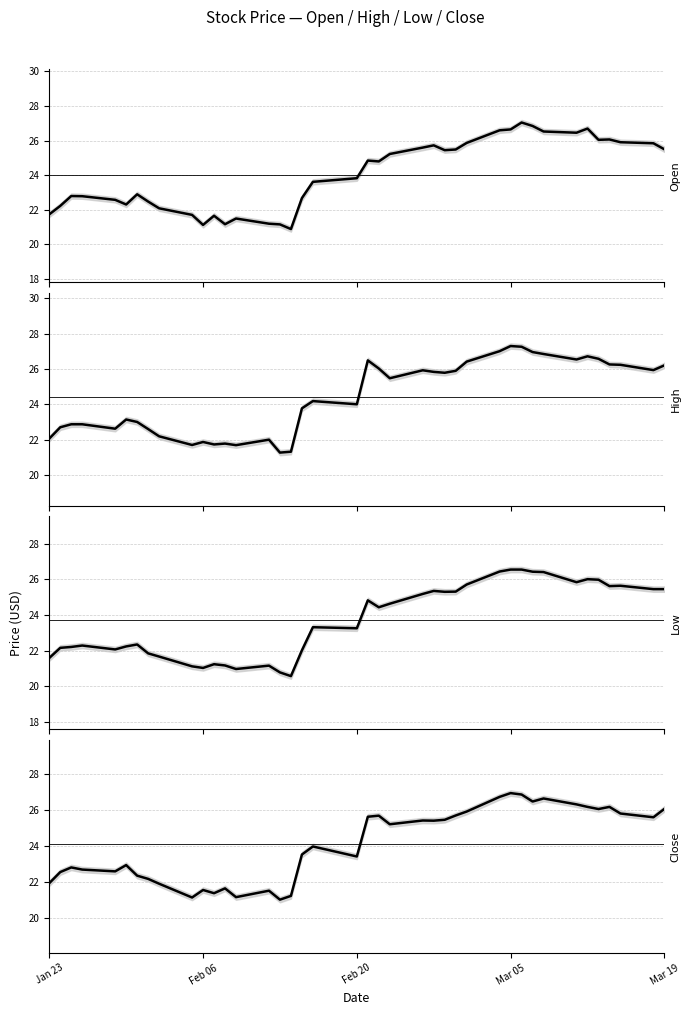

What is the sum of all High values?

977.3